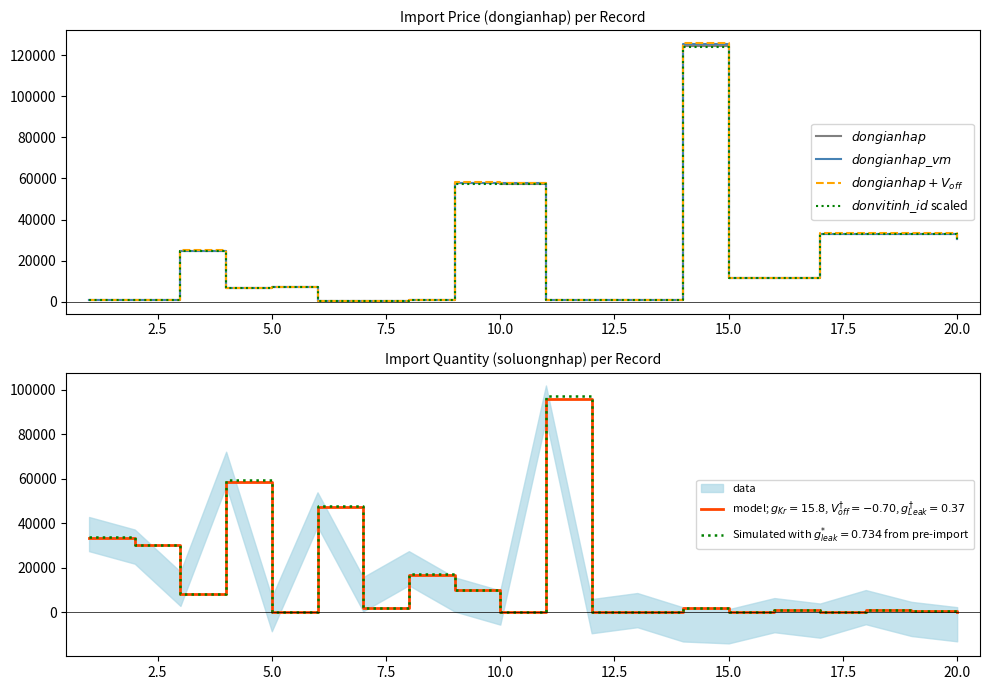

True or false: $dongianhap$ and $dongianhap + V_{off}$ intersect in this chart.

False